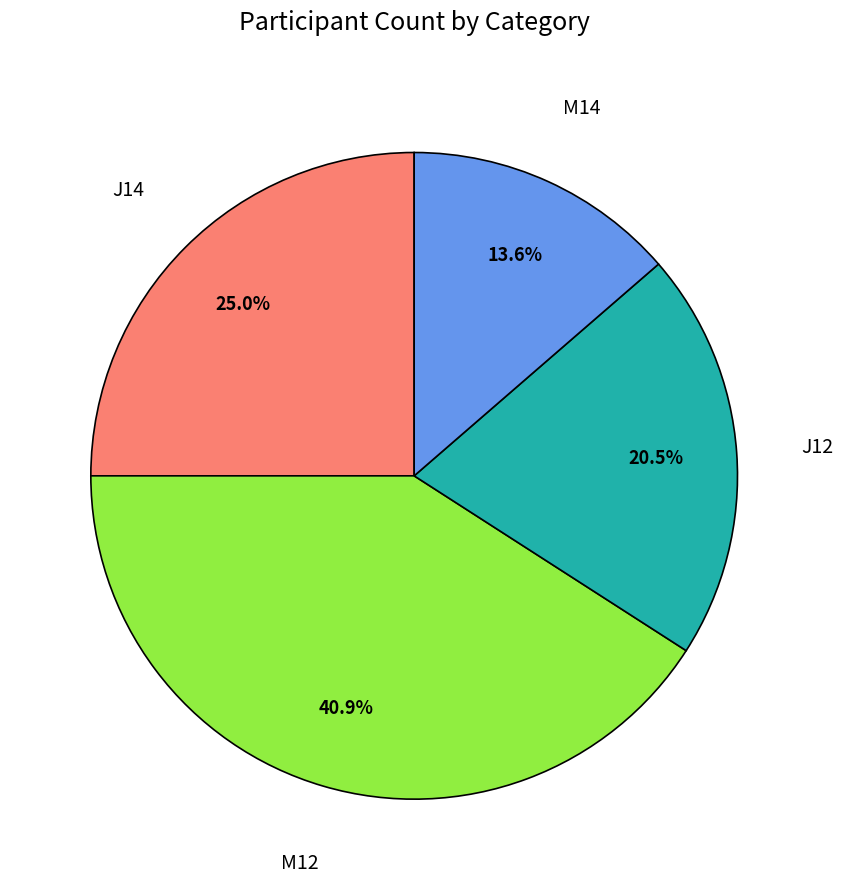

Combined, do M14 and J14 account for over 50%?

No